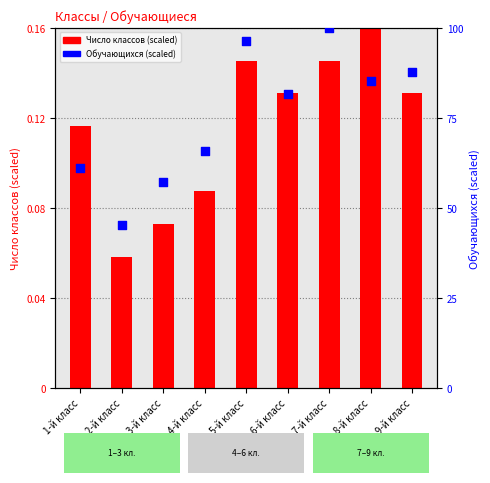

What are all the series names shown in the legend?

Число классов (scaled), Обучающихся чел. (scaled)